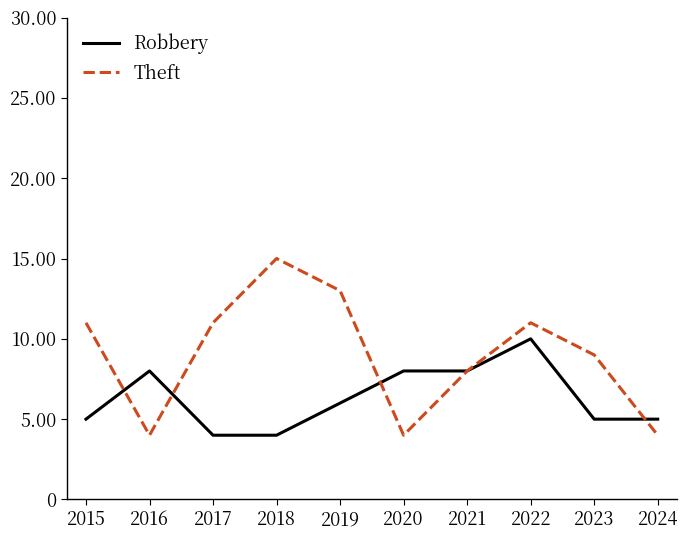

Between which two adjacent categories do Robbery and Theft first intersect?

2015 and 2016